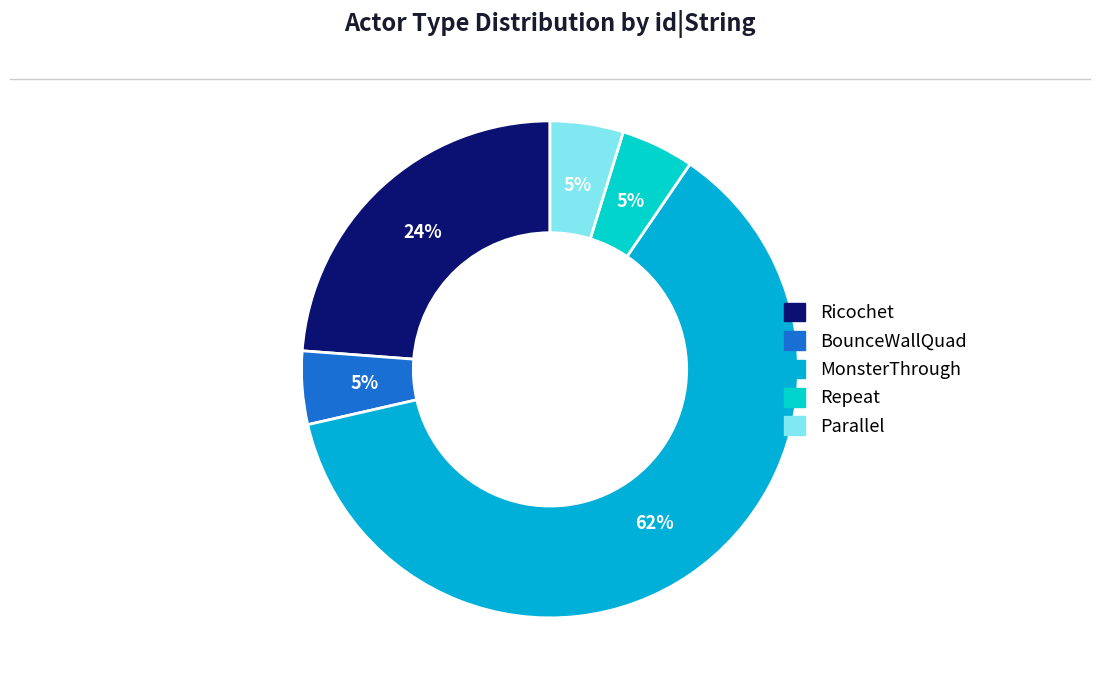

What is the ratio of the value at Repeat to the value at Ricochet?

0.2